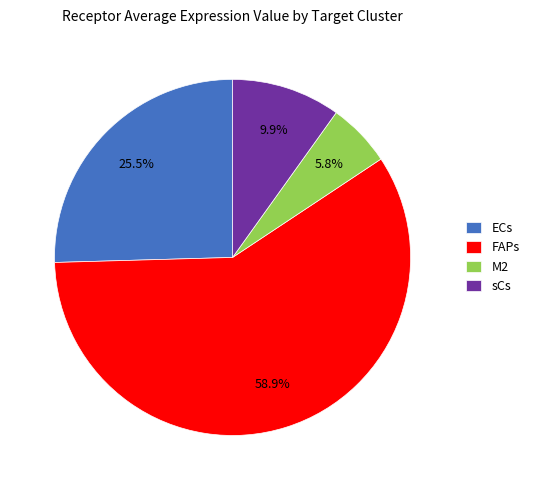

Approximately how many times larger is the value at M2 compared to ECs?

0.2